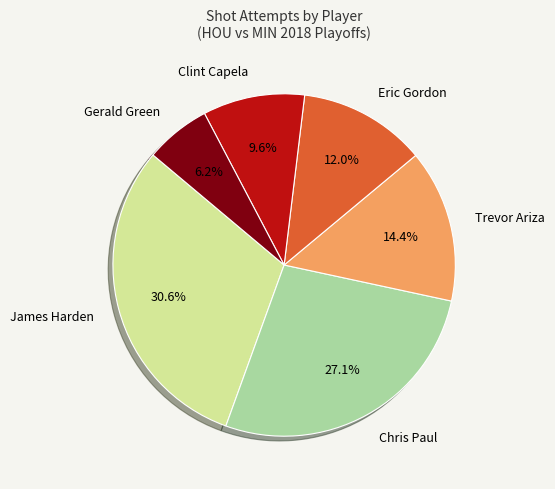

To the nearest percent, what is the average slice percentage?

17%